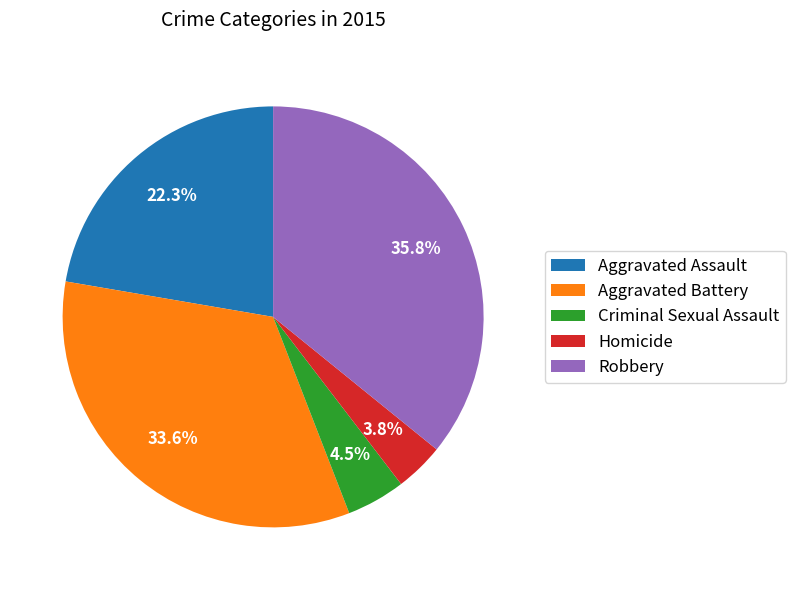

True or false: Criminal Sexual Assault accounts for 18% of the total.

False